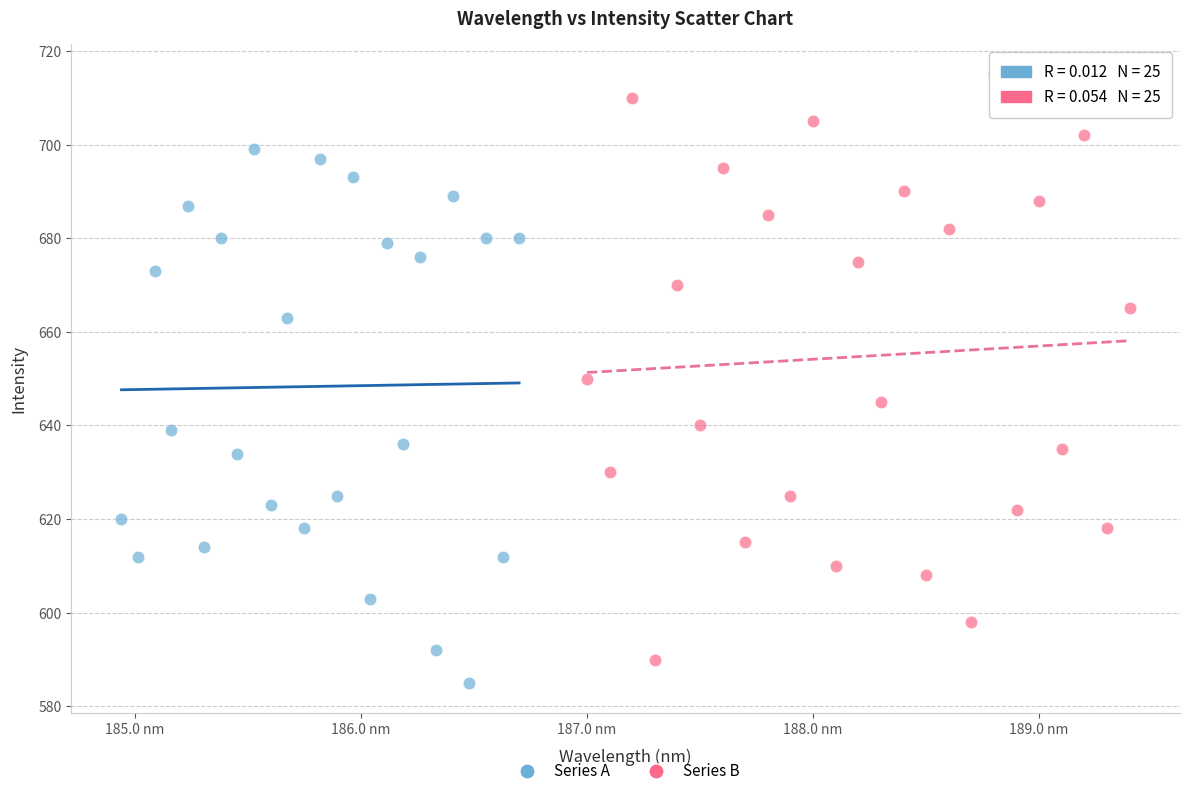

Which series has the widest spread of Y values?

Series B